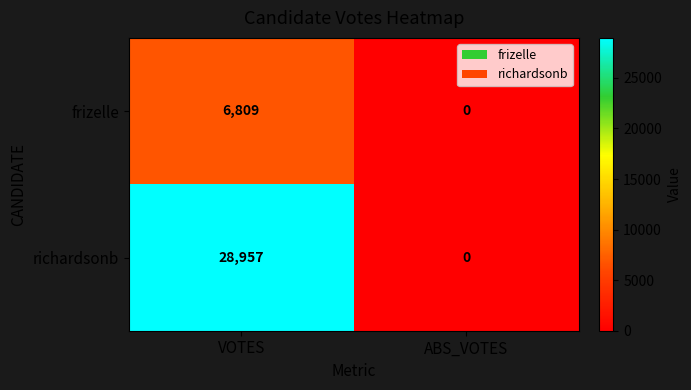

True or false: richardsonb has a value of 0 at ABS_VOTES.

True